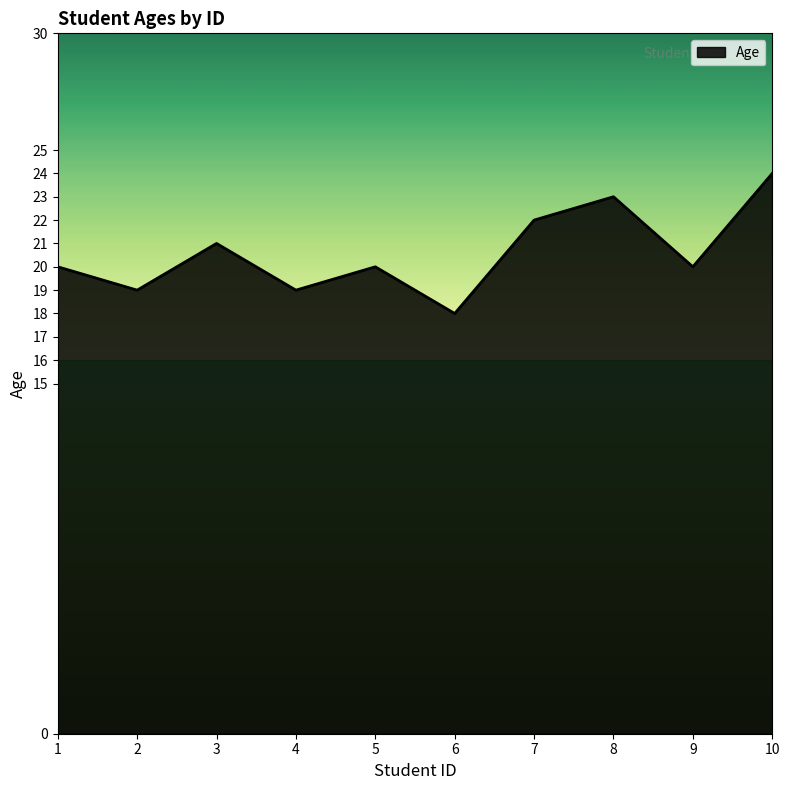

True or false: the data has more than 0 interior local peaks.

True